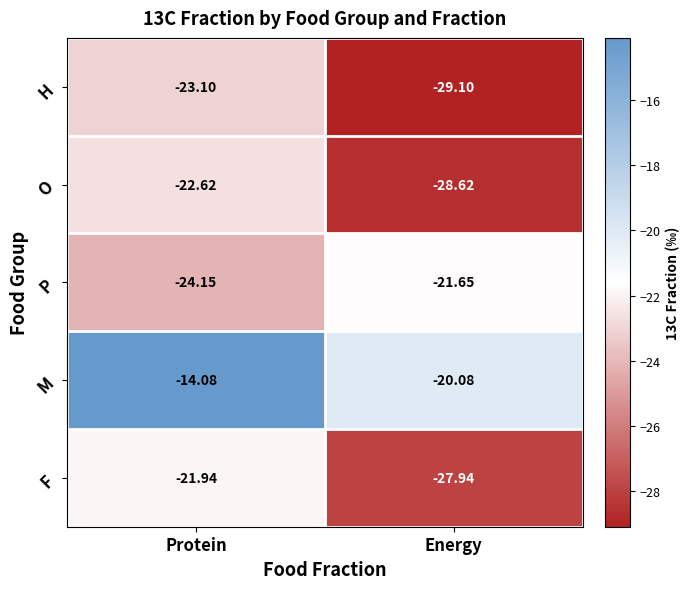

Where is M nearest to the value -17?

Protein